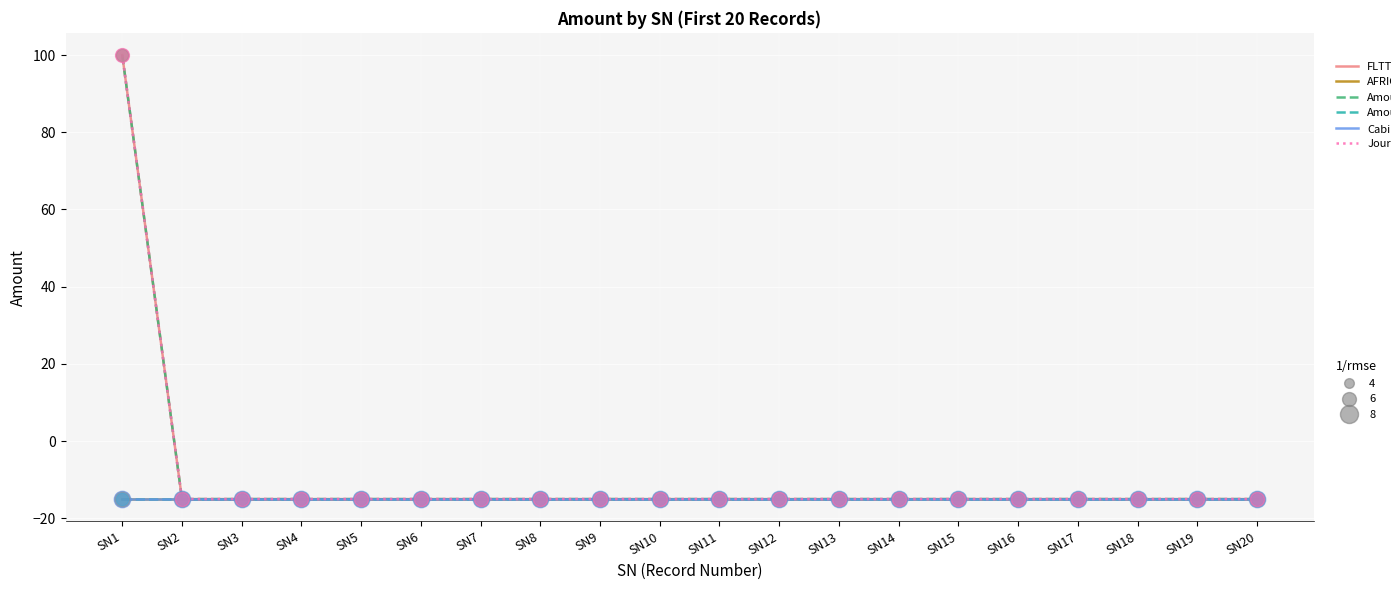

What is the total value across all series at SN18?

-90